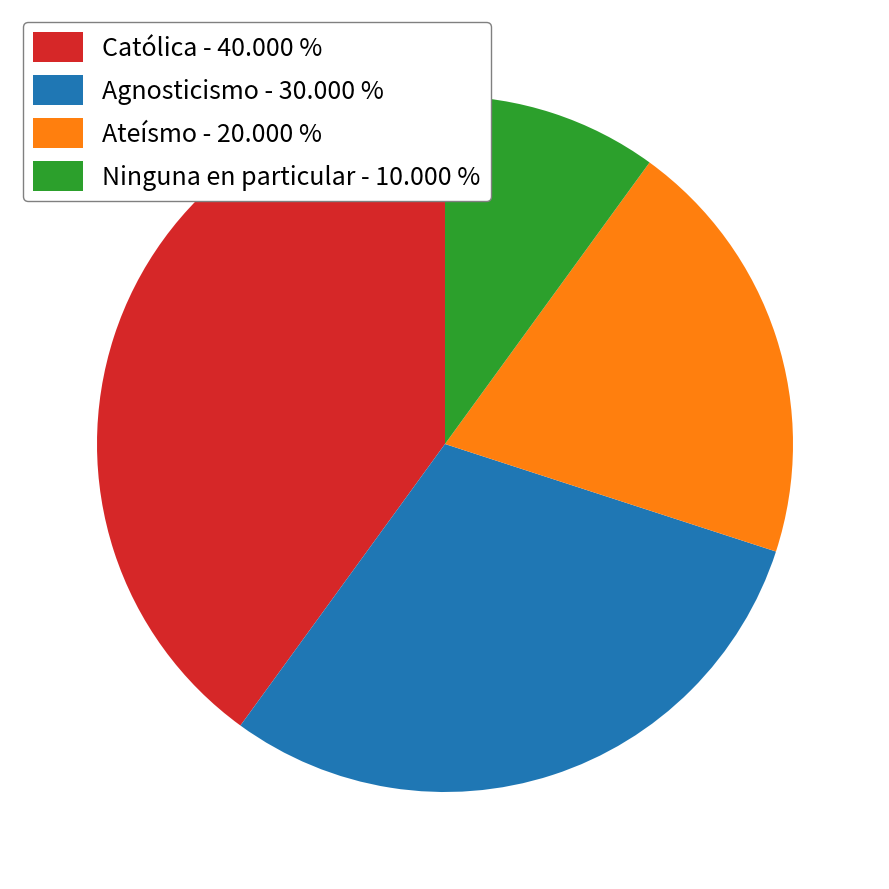

Is it true that Ateísmo is 12% of the pie?

False